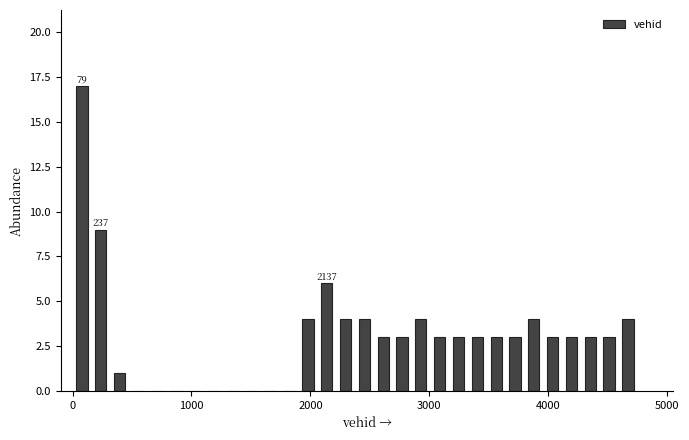

Read against the x-axis, roughly where is the centre of the tallest bar?

100